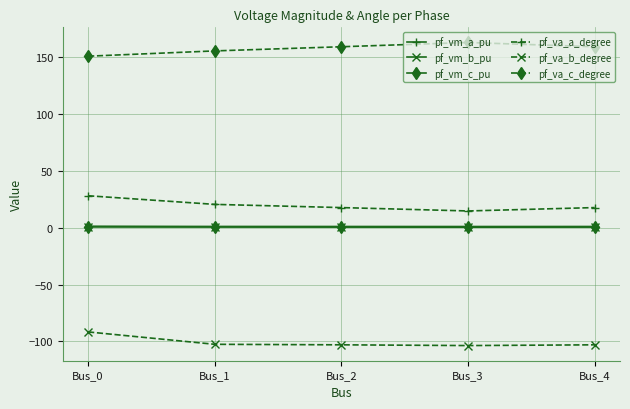

What is the sum of all pf_vm_b_pu values?

3.7